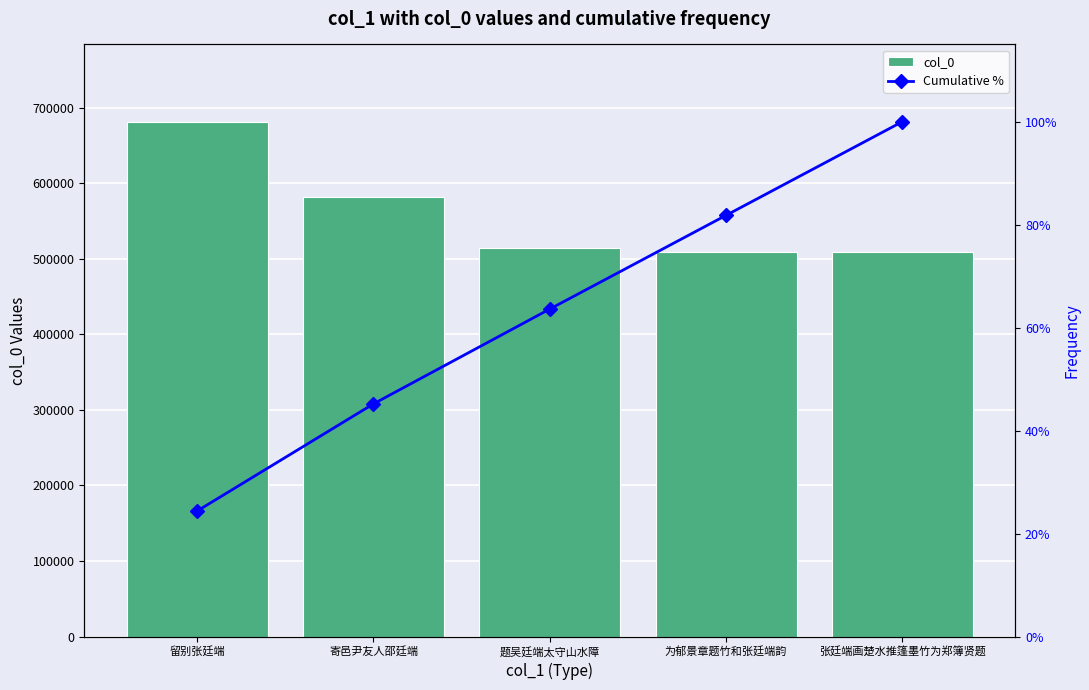

At which category is the sum across all series the highest?

留别张廷端